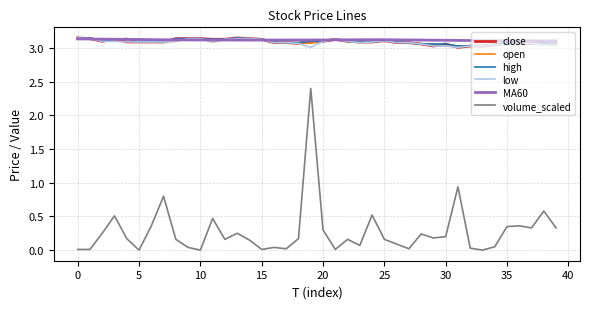

Which series has the widest spread of values?

volume_scaled